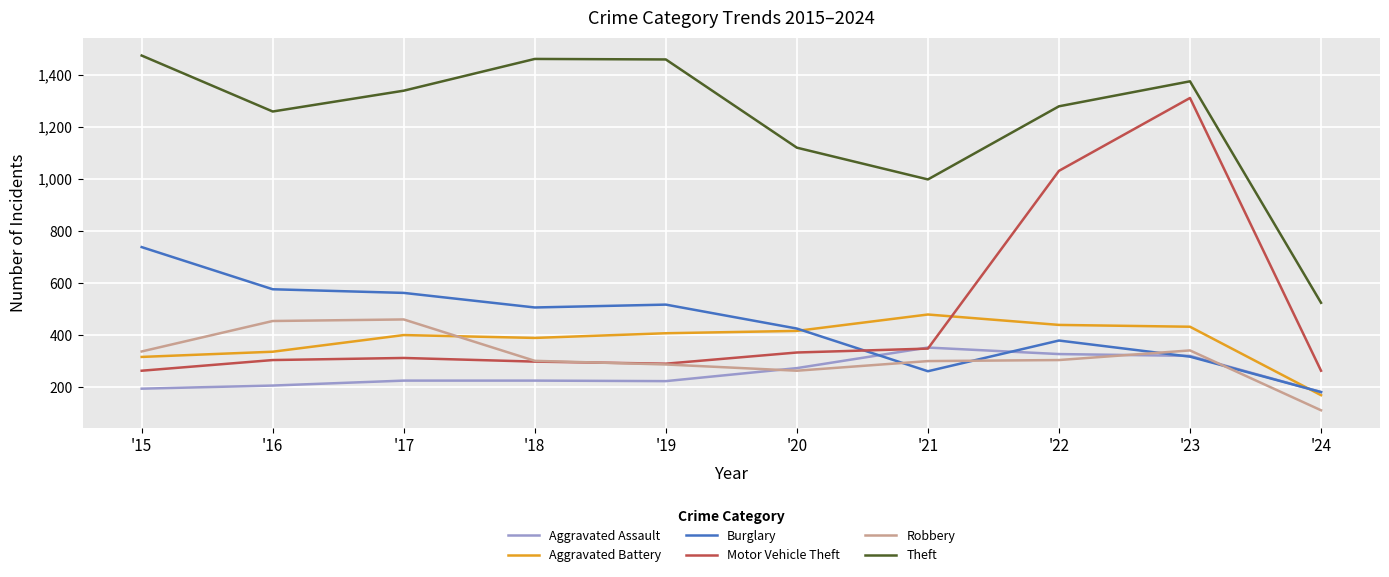

True or false: Theft and Aggravated Battery cross at least once.

False